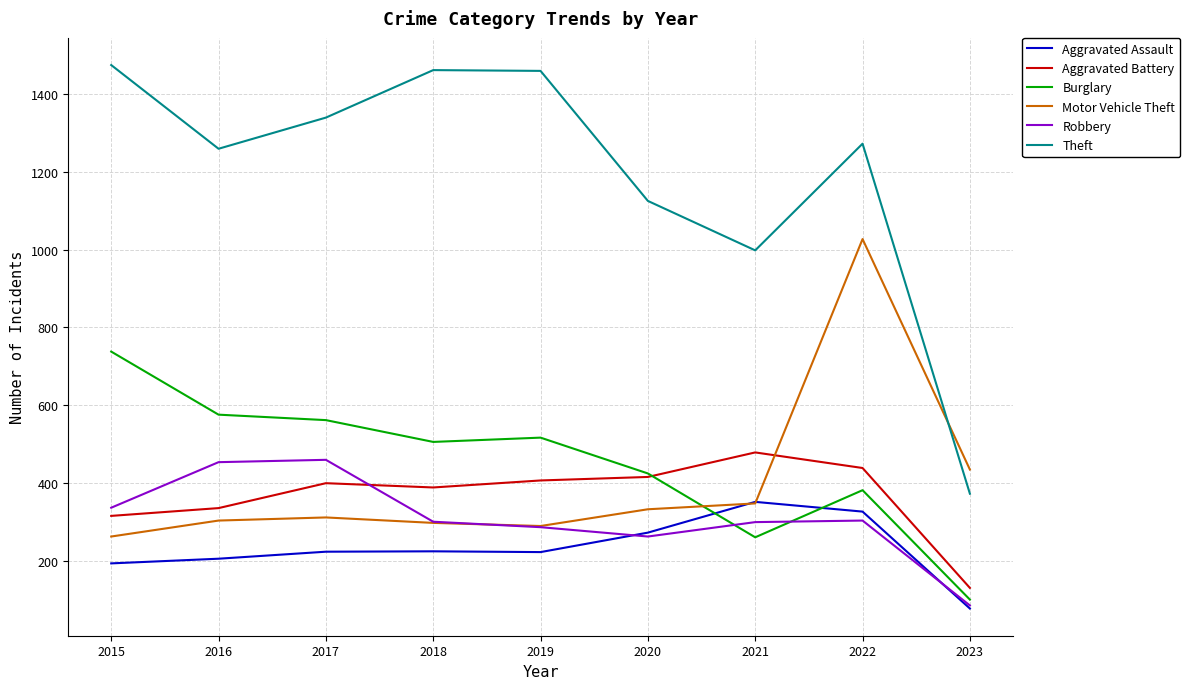

Which series has the largest total across all categories?

Theft